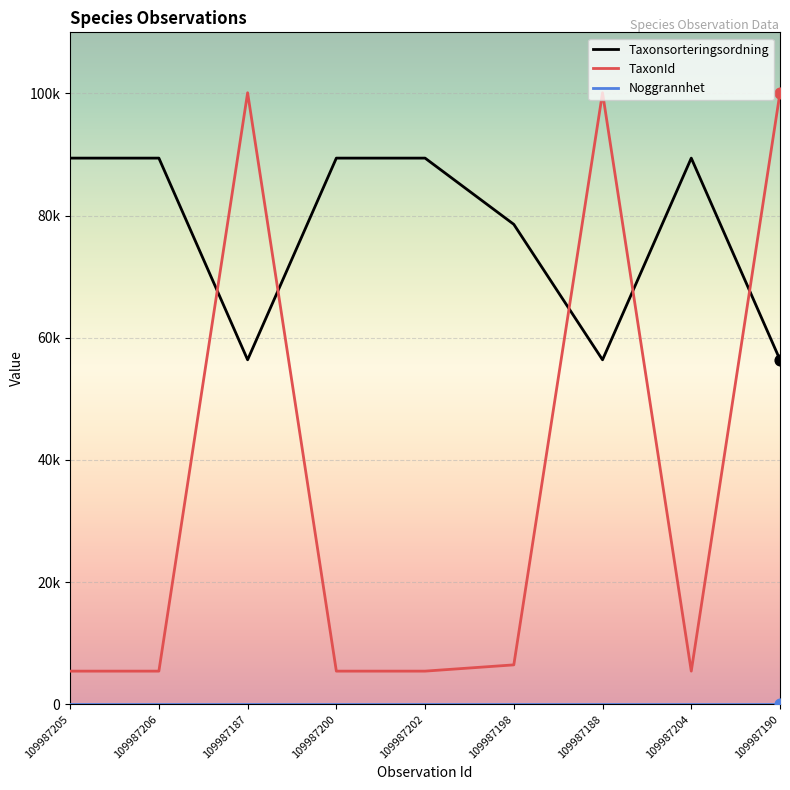

Which series has the largest total across all categories?

Taxonsorteringsordning